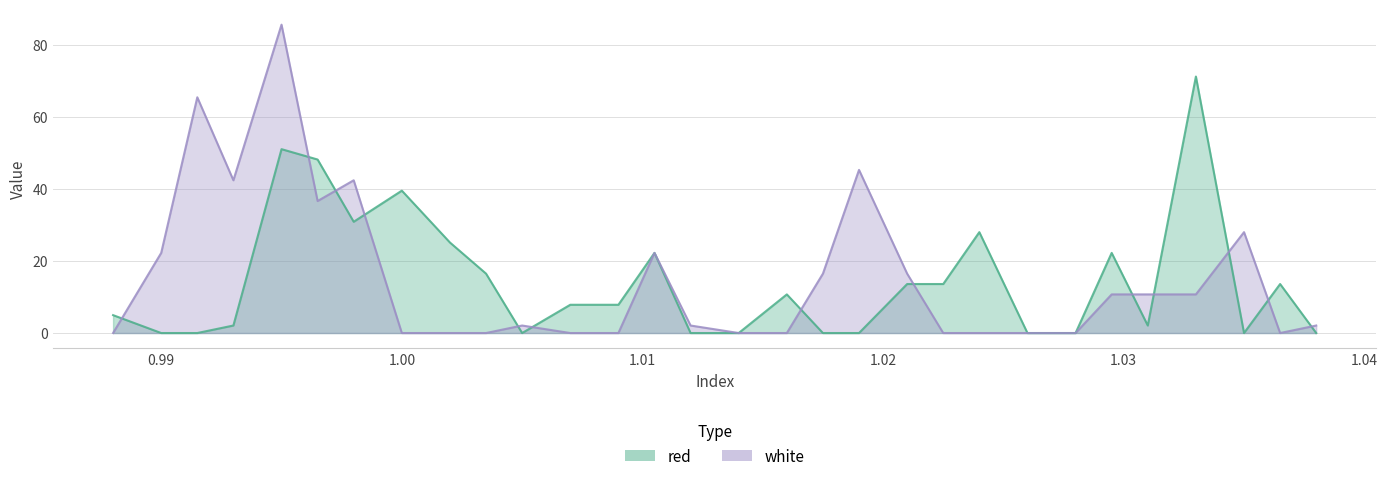

List the series in order of their peak value, lowest first.

red, white